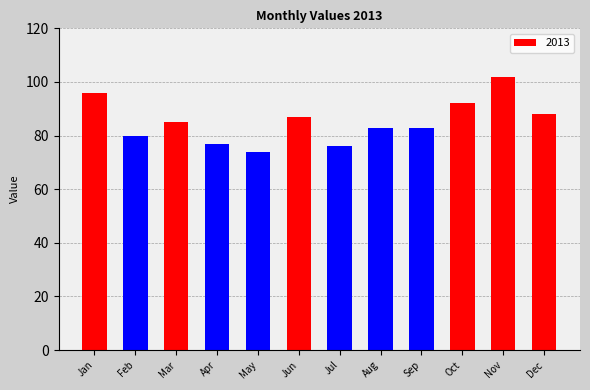

What is the difference between the maximum and minimum values?

28